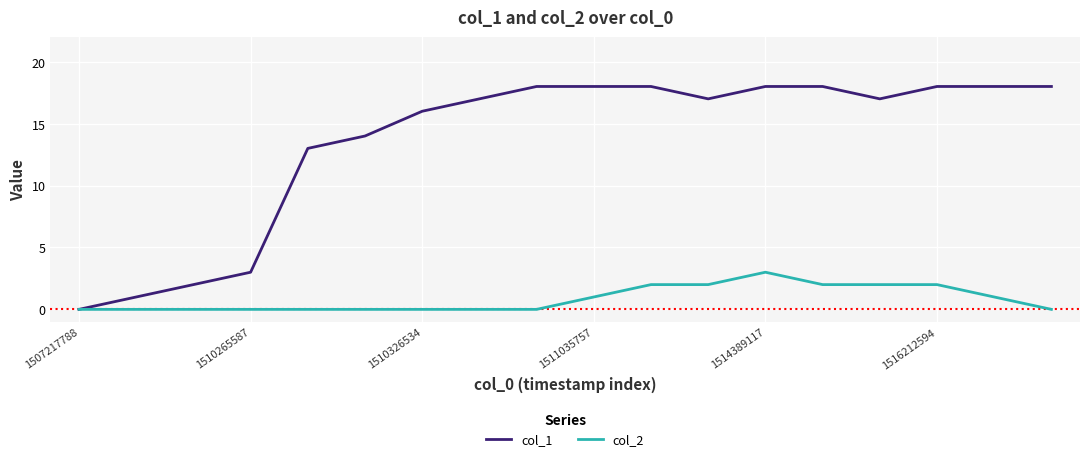

Reading left to right, list all the values displayed in this chart.

col_1: 0	1	2	3	13	14	16	17	18	18	18	17	18	18	17	18	18	18
col_2: 0	0	0	0	0	0	0	0	0	1	2	2	3	2	2	2	1	0